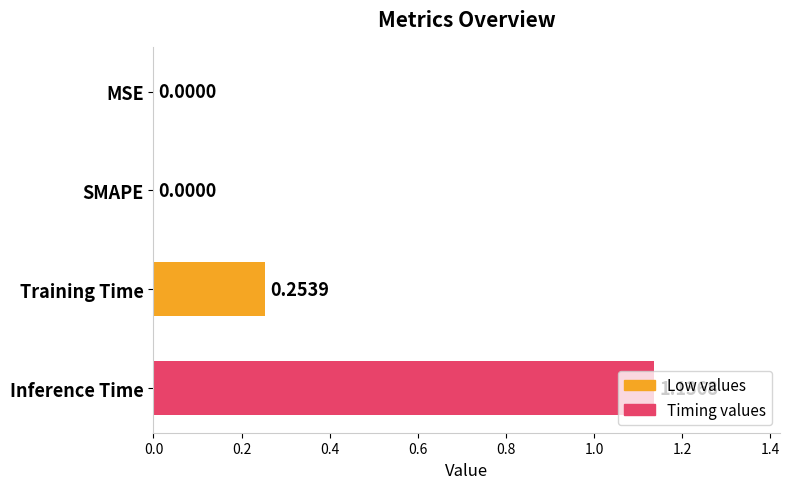

Which category has the highest value across all series?

Inference Time